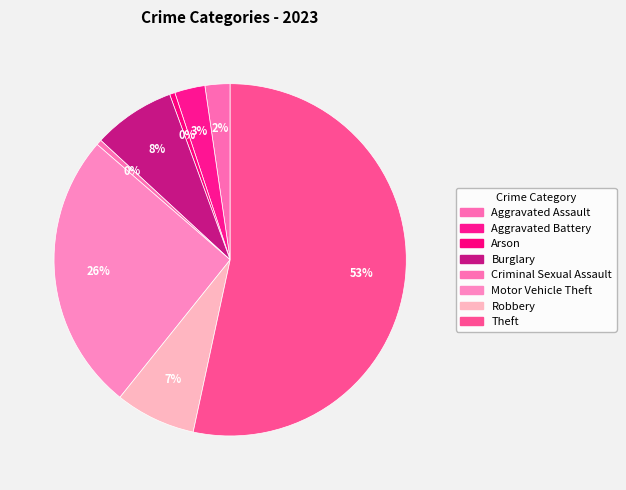

Do Aggravated Assault and Theft together represent more than half of the pie?

Yes